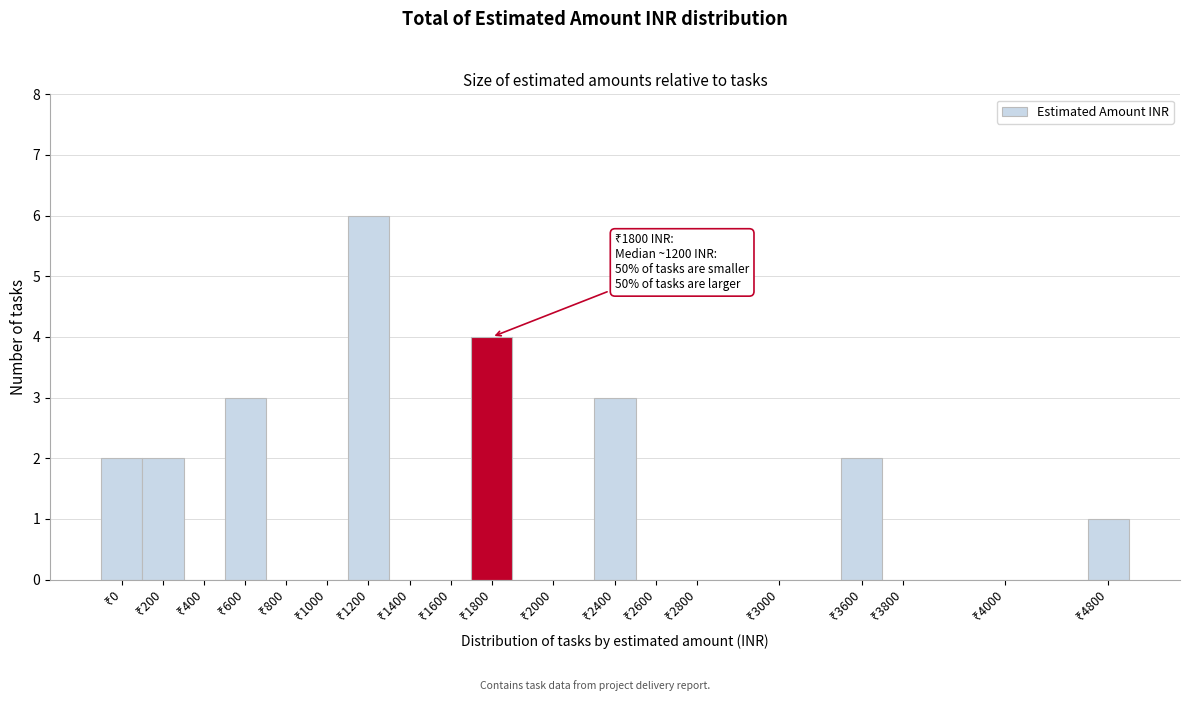

What is the sum of all values?

23